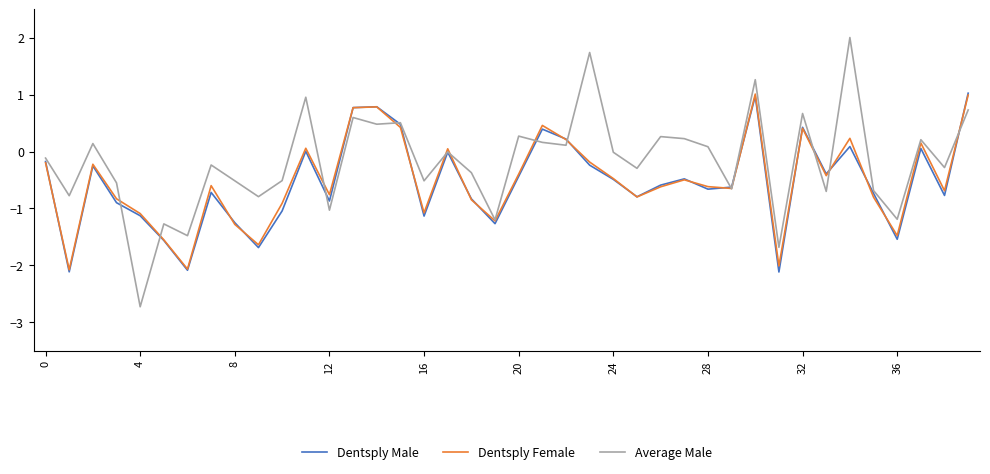

Which series has the largest total across all categories?

Average Male